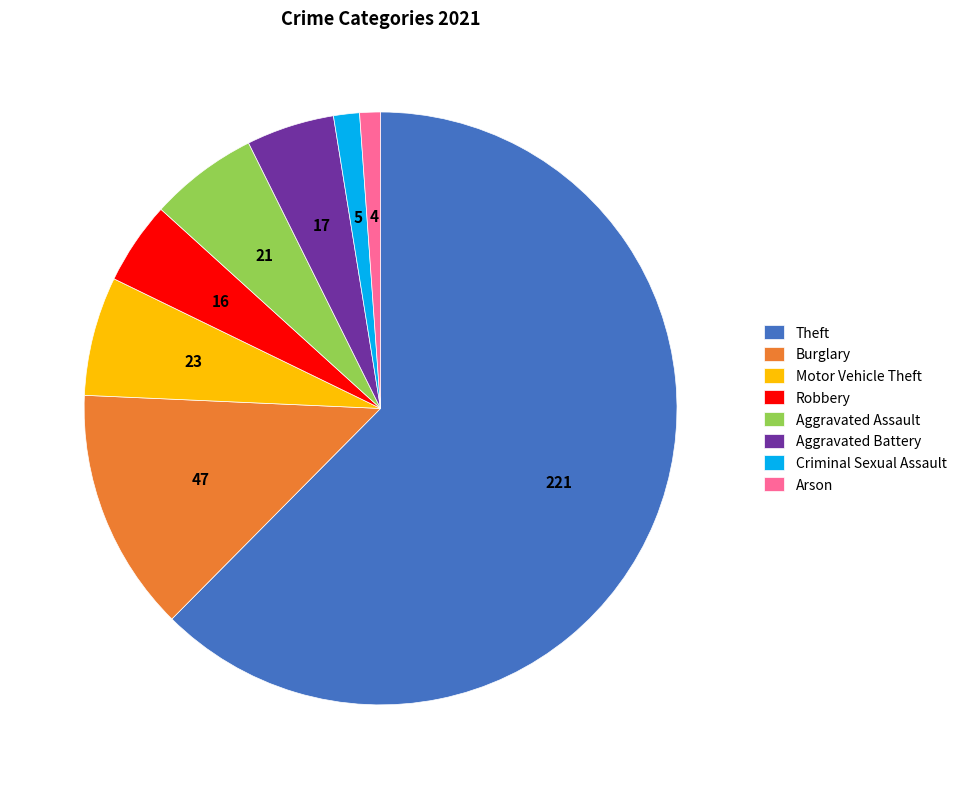

Is the sum of Burglary and Aggravated Assault greater than half?

No